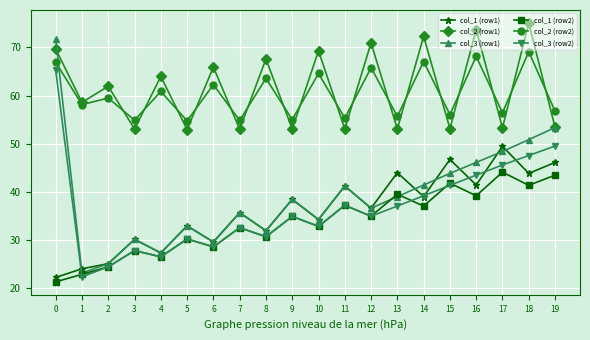

True or false: col_2 (row2) and col_1 (row2) cross at least once.

False